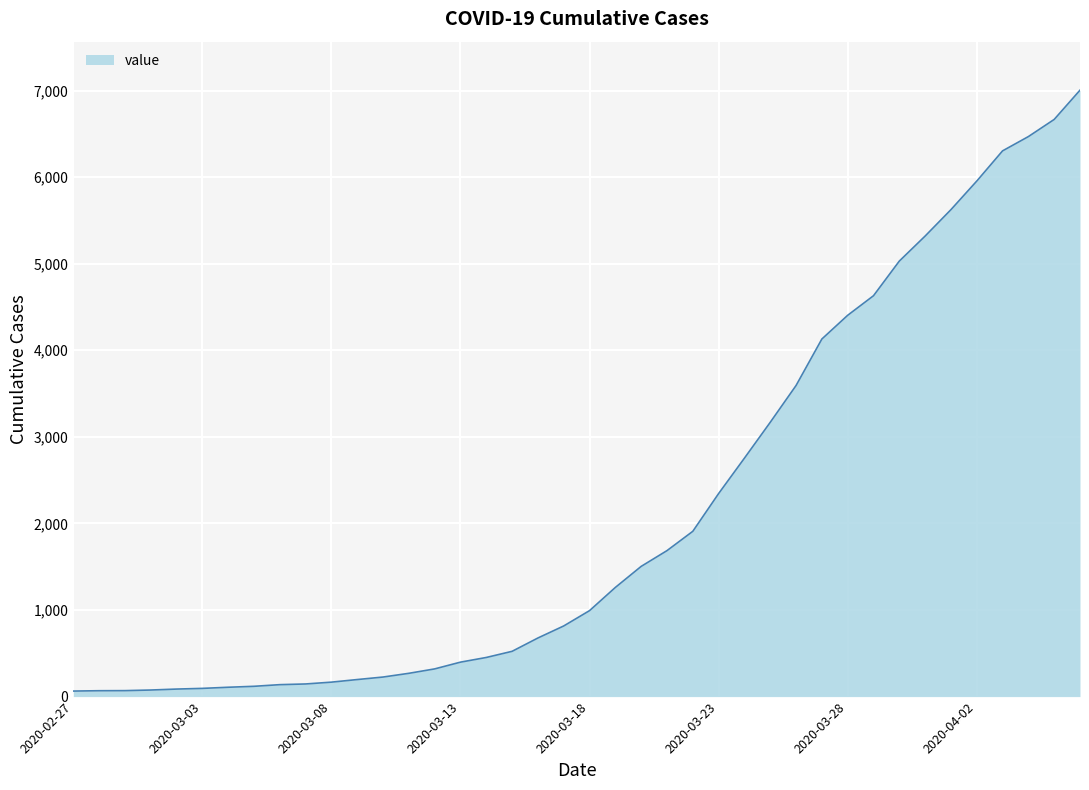

How many lines are shown in the chart?

1